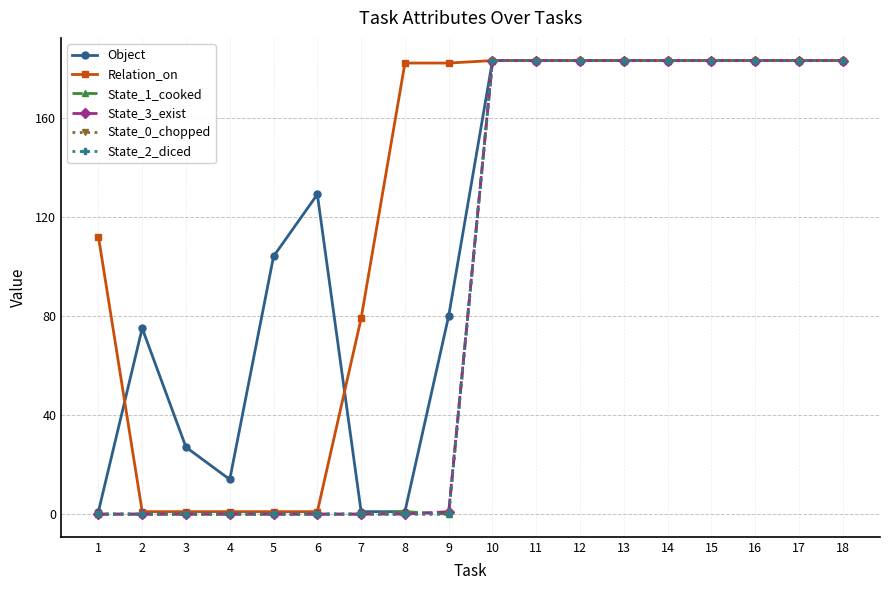

What is the sum of all Object values?

2079